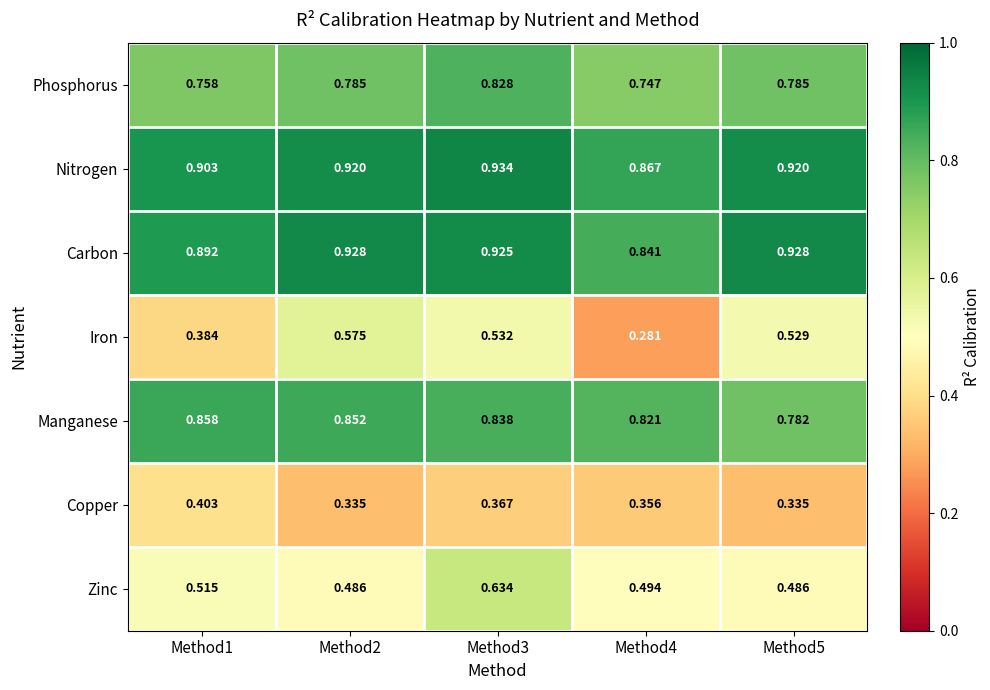

Which series has the widest spread of values?

Iron